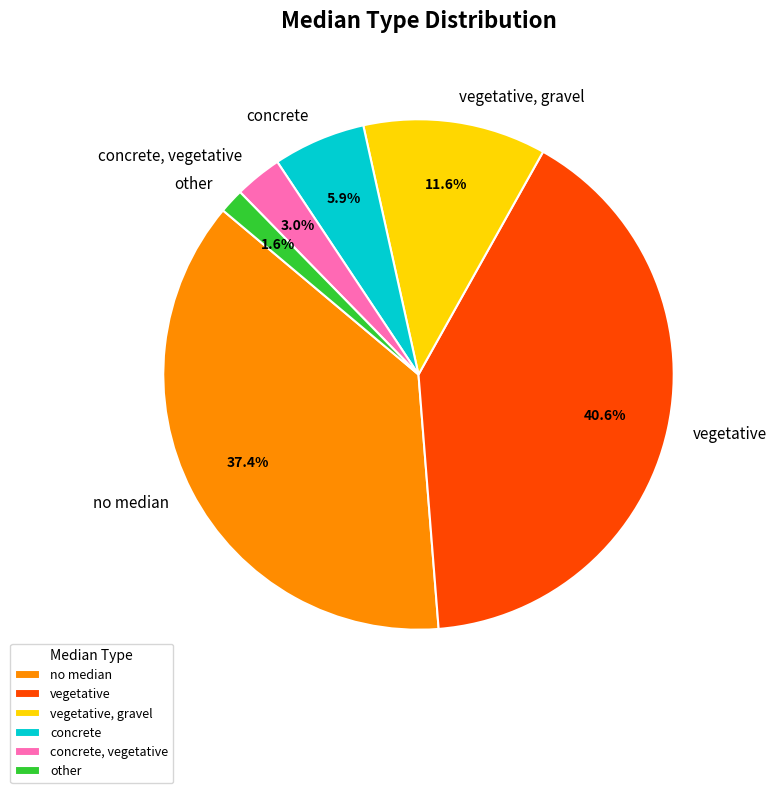

Which slice is the largest?

vegetative